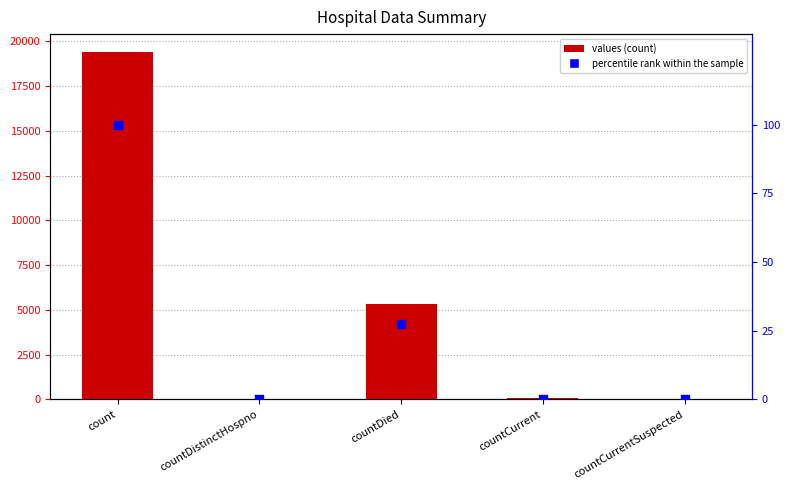

At how many categories does at least one series exceed 5682?

1